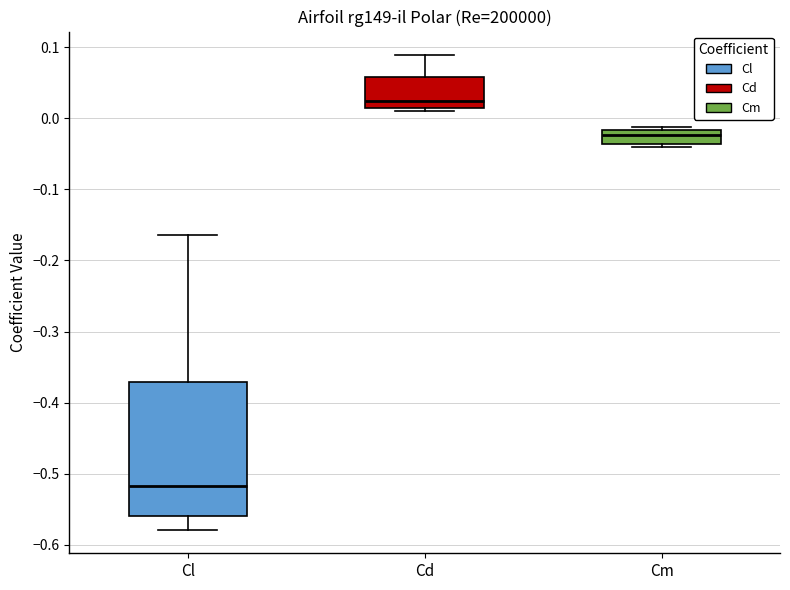

Where is the lower edge of the box for Cd on the y-axis? The values are not printed on the chart, so give them approximately, as read against the axis.

0.02